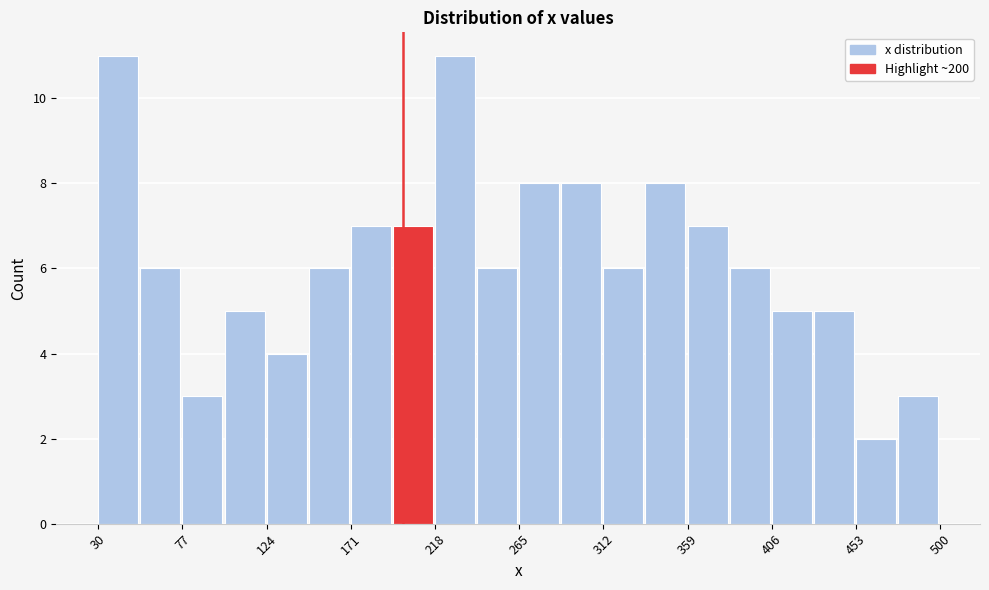

Reading left to right, transcribe this chart: for each bar, give the range it covers on the x-axis and its height. Neither the bar edges nor the heights are printed on the chart, so give them approximately, as read against the axes.

30 to 55: 11
55 to 75: 6
75 to 100: 3
100 to 125: 5
125 to 145: 4
145 to 170: 6
170 to 195: 7
195 to 220: 7
220 to 240: 11
240 to 265: 6
265 to 290: 8
290 to 310: 8
310 to 335: 6
335 to 360: 8
360 to 380: 7
380 to 405: 6
405 to 430: 5
430 to 455: 5
455 to 475: 2
475 to 500: 3